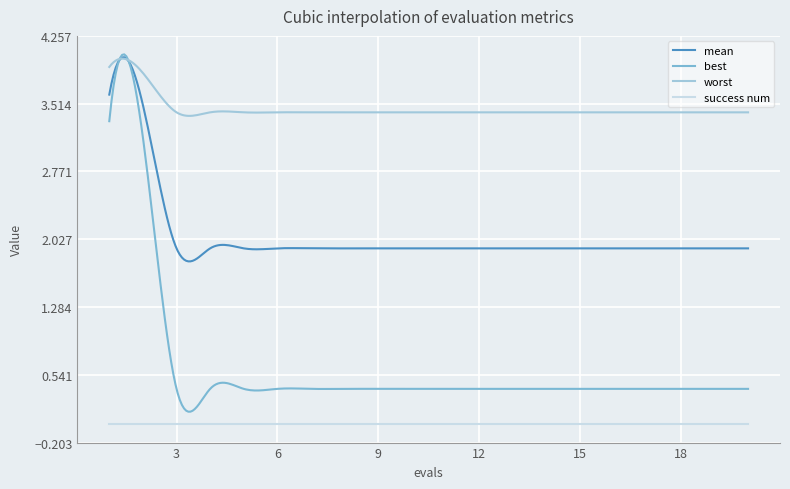

What is the lowest value of the mean series?

1.8